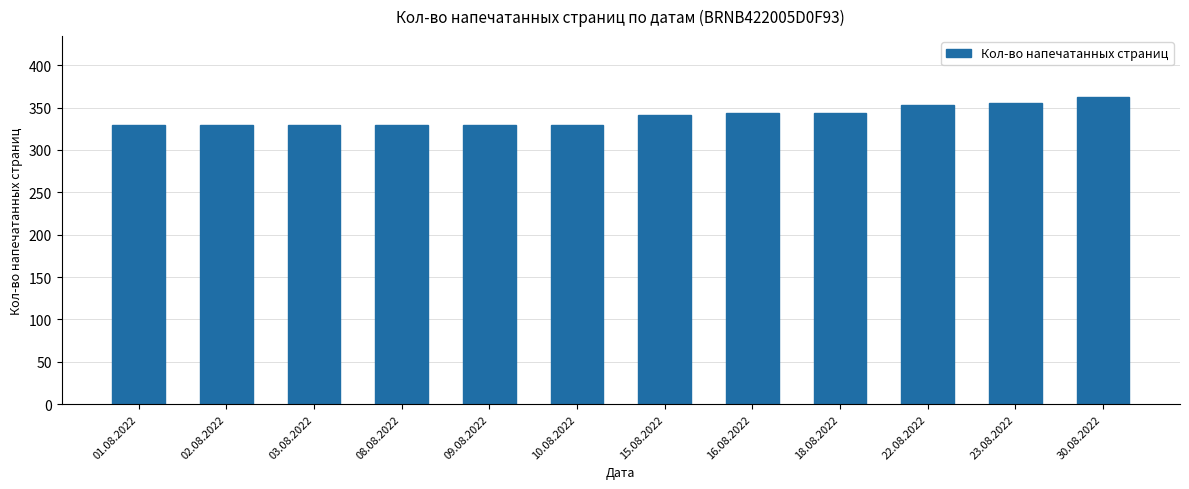

Reading left to right, transcribe all the data shown in this chart.

01.08.2022=330	02.08.2022=330	03.08.2022=330	08.08.2022=330	09.08.2022=330	10.08.2022=330	15.08.2022=341	16.08.2022=344	18.08.2022=344	22.08.2022=353	23.08.2022=355	30.08.2022=362